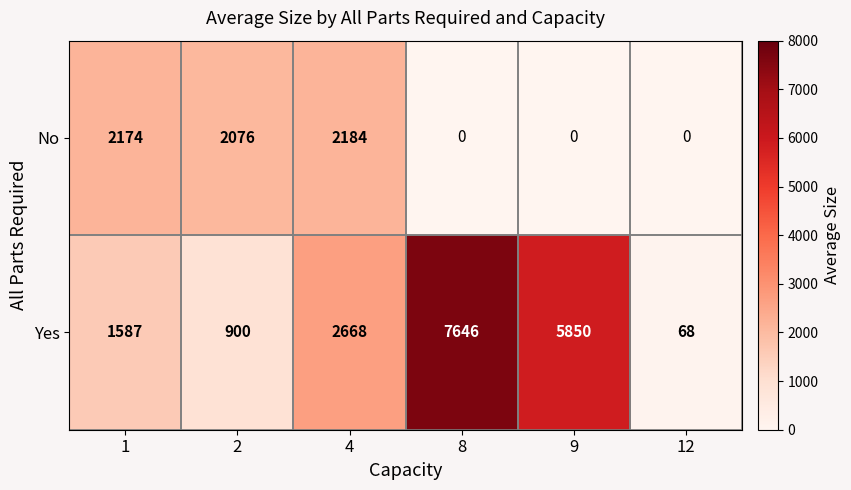

Read the No value at 2, to the nearest 100.

2100